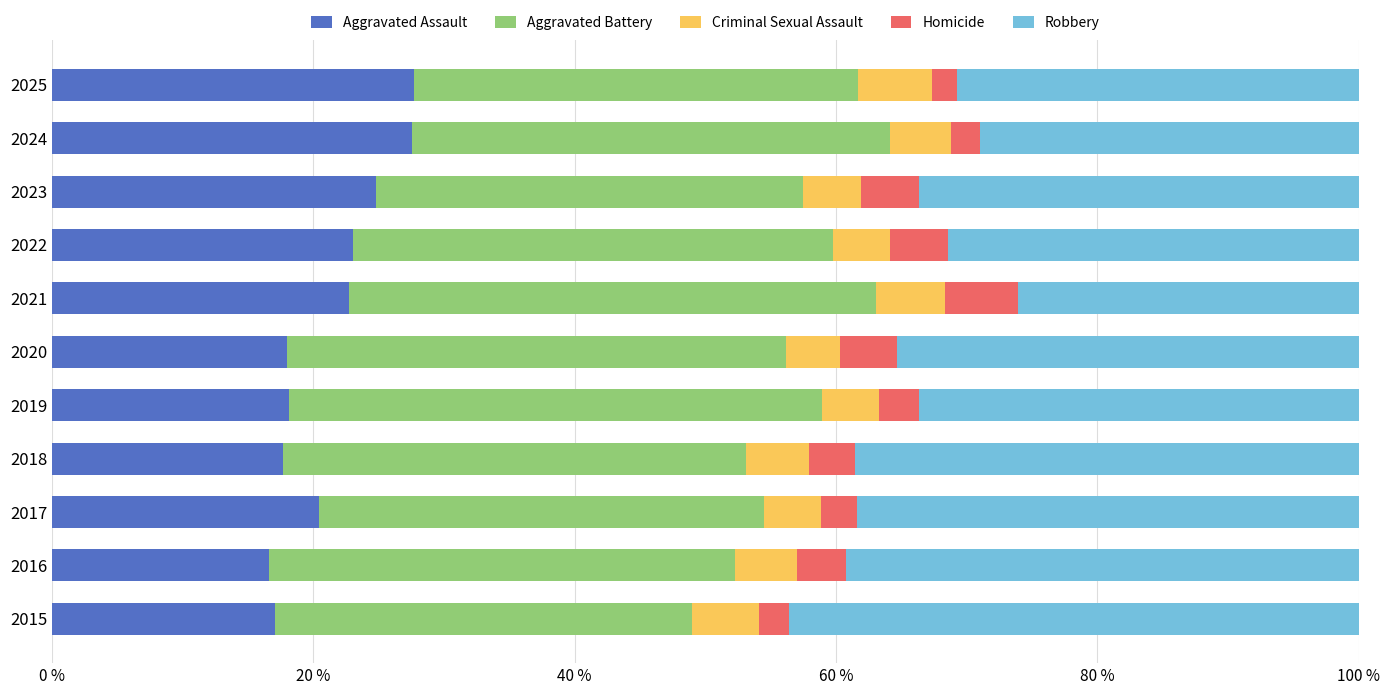

The value of Aggravated Assault at 2024 is 27.5. True or false?

True